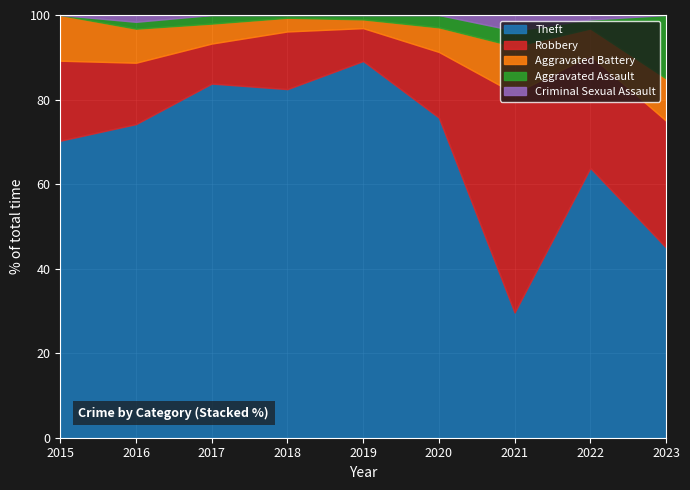

What is the sum of the Theft values at 2019 and 2022?

152.9